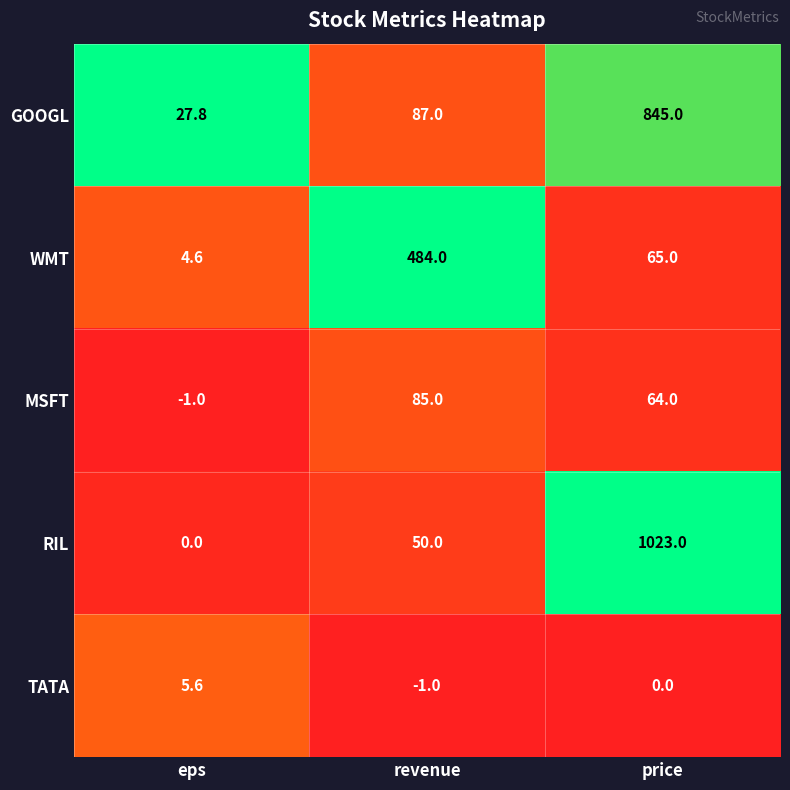

Rank the series at price from lowest to highest value.

TATA, MSFT, WMT, GOOGL, RIL